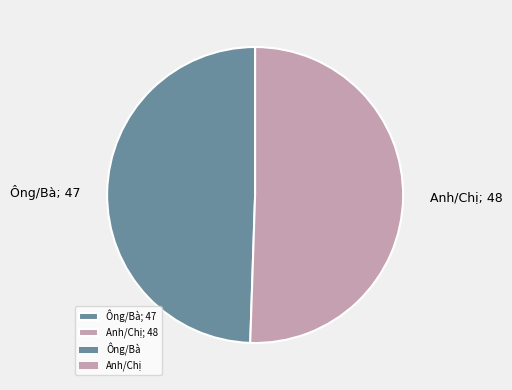

Rank the categories by value from lowest to highest.

Ông/Bà, Anh/Chị